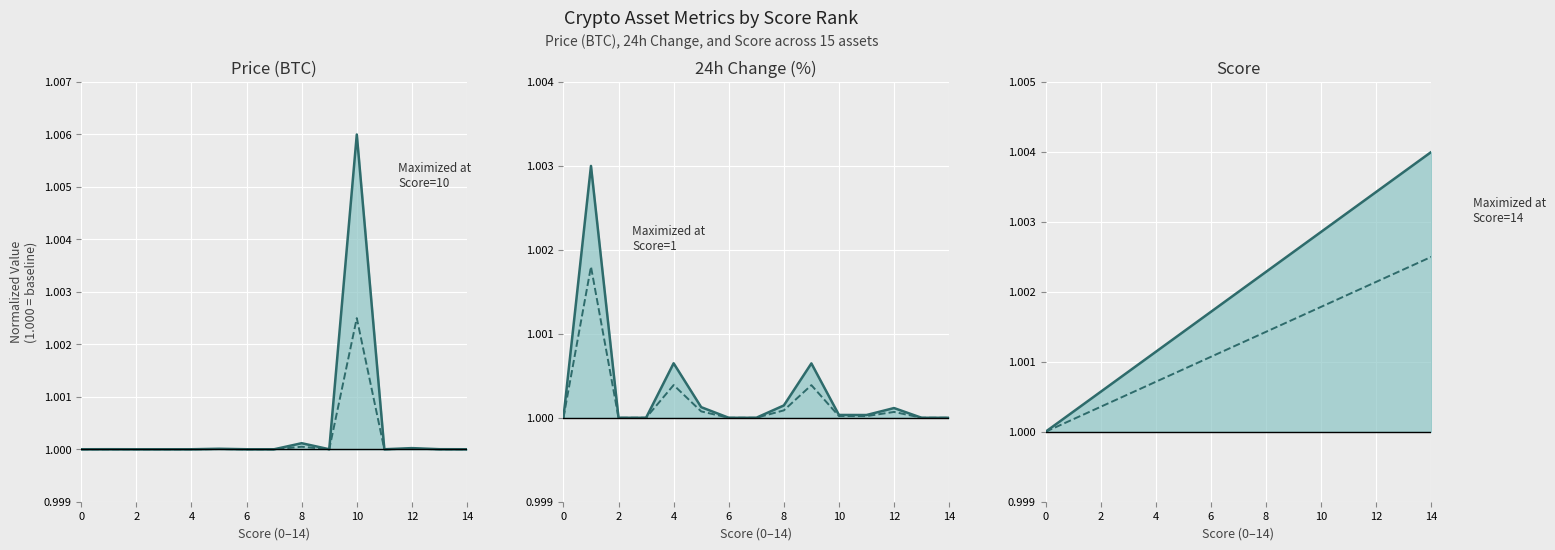

Read the Price (BTC) (dashed) value at 10.

1.0